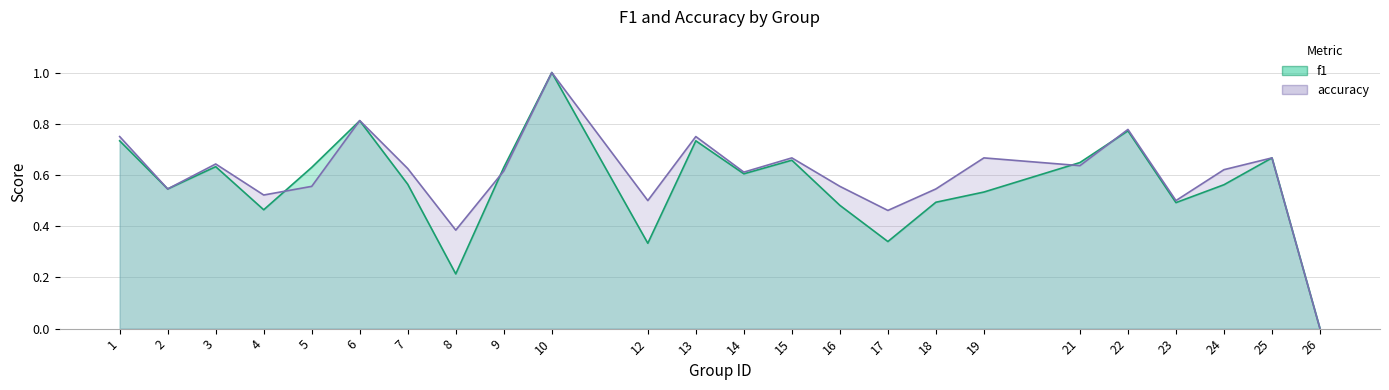

At how many categories does at least one series exceed 0?

23